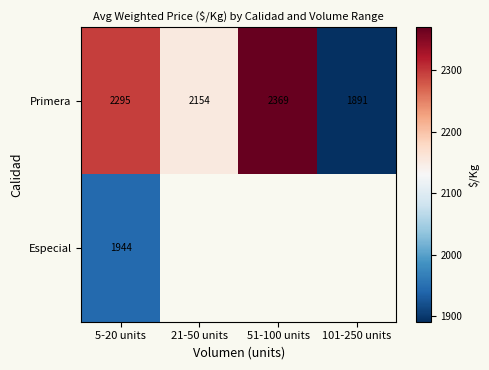

Rank the series at 5-20 units from lowest to highest value.

Especial, Primera